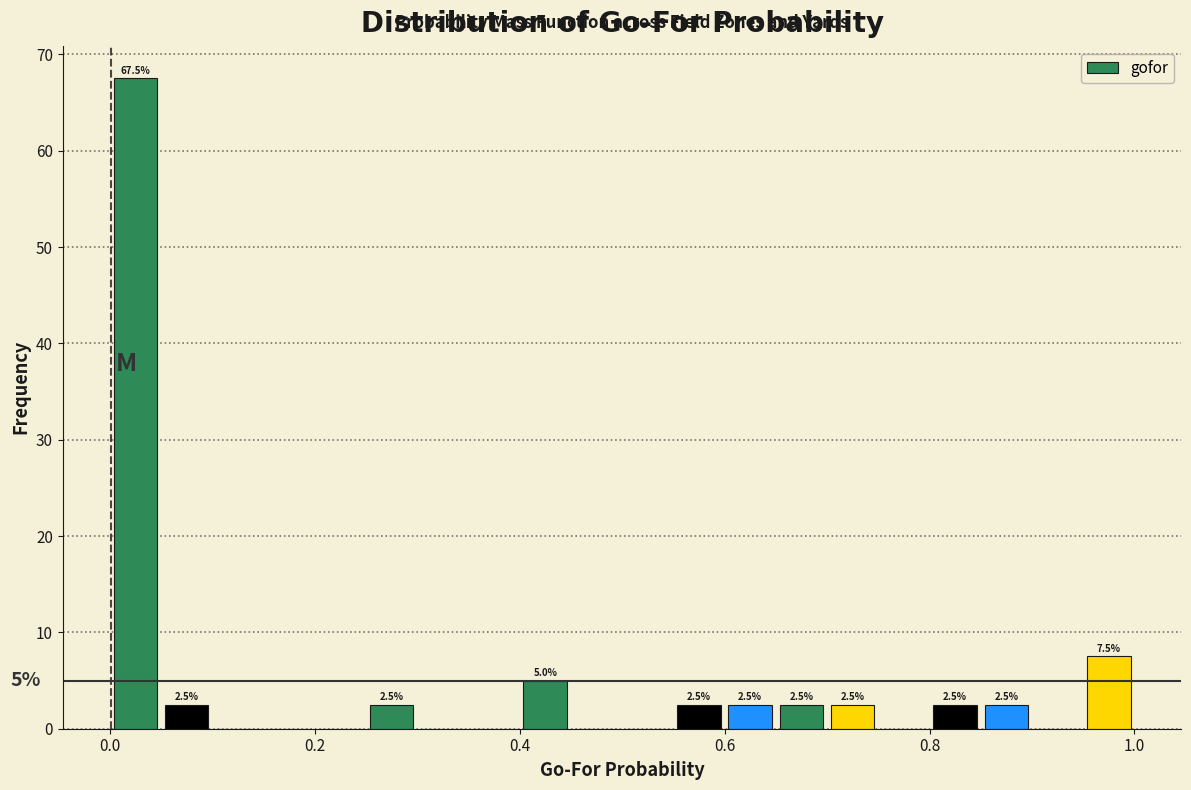

Around what value on the x-axis is the tallest bar? Give the approximate position of its centre, as read against the axis.

0.02